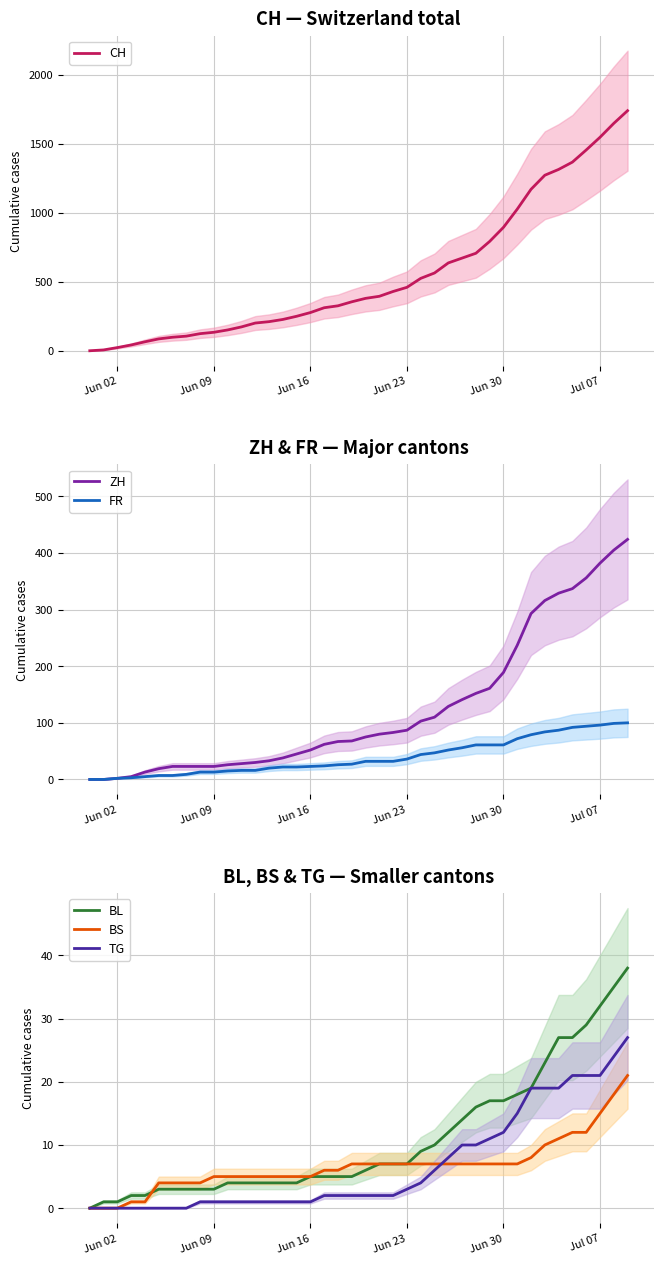

Which series has the largest range (max minus min)?

CH